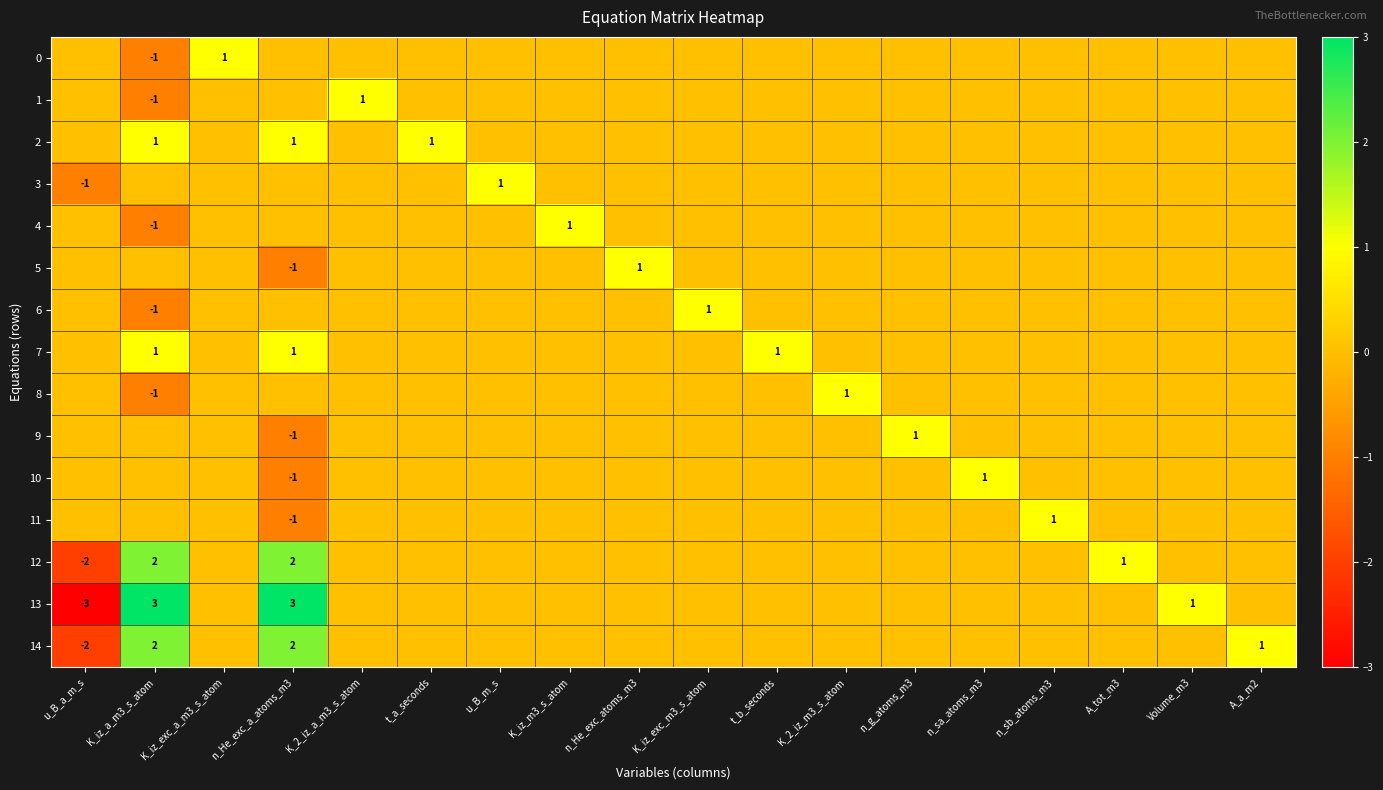

True or false: 7 has a value of 1 at K_iz_a_m3_s_atom.

True